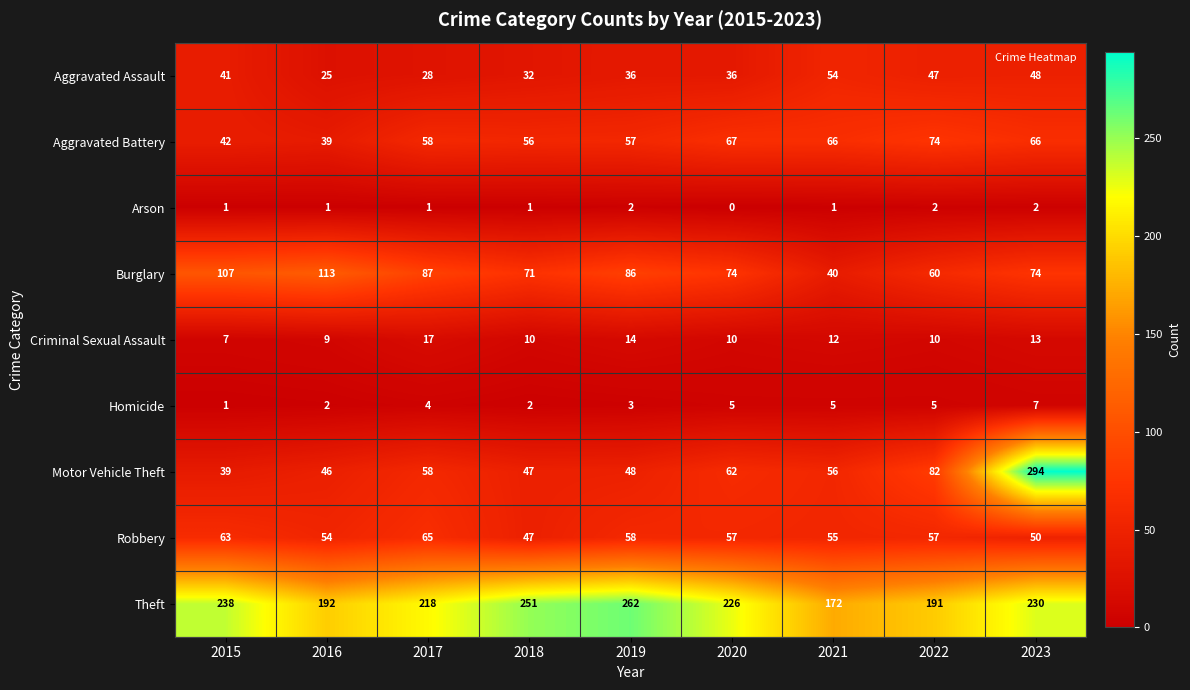

Is the value of Burglary at 2020 greater than the value of Motor Vehicle Theft at 2020?

Yes